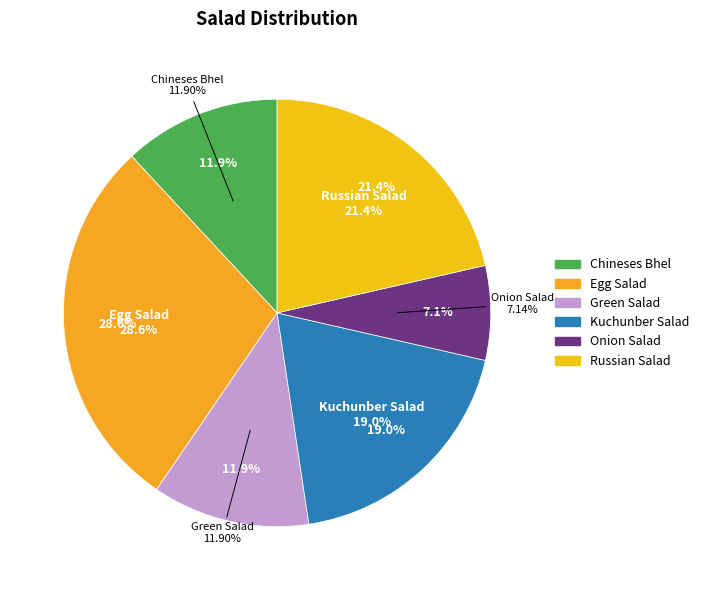

True or false: Chineses Bhel accounts for 6% of the total.

False